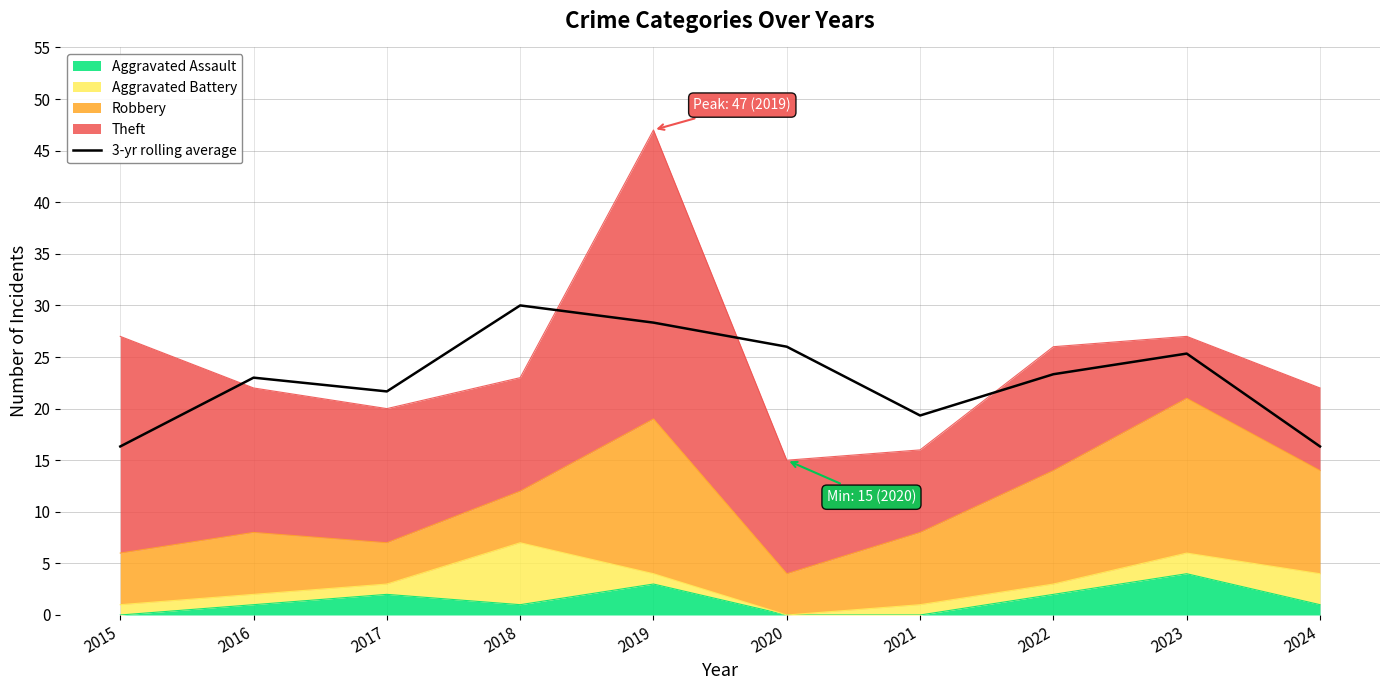

What is the value of the 9th point from the left?

25.3